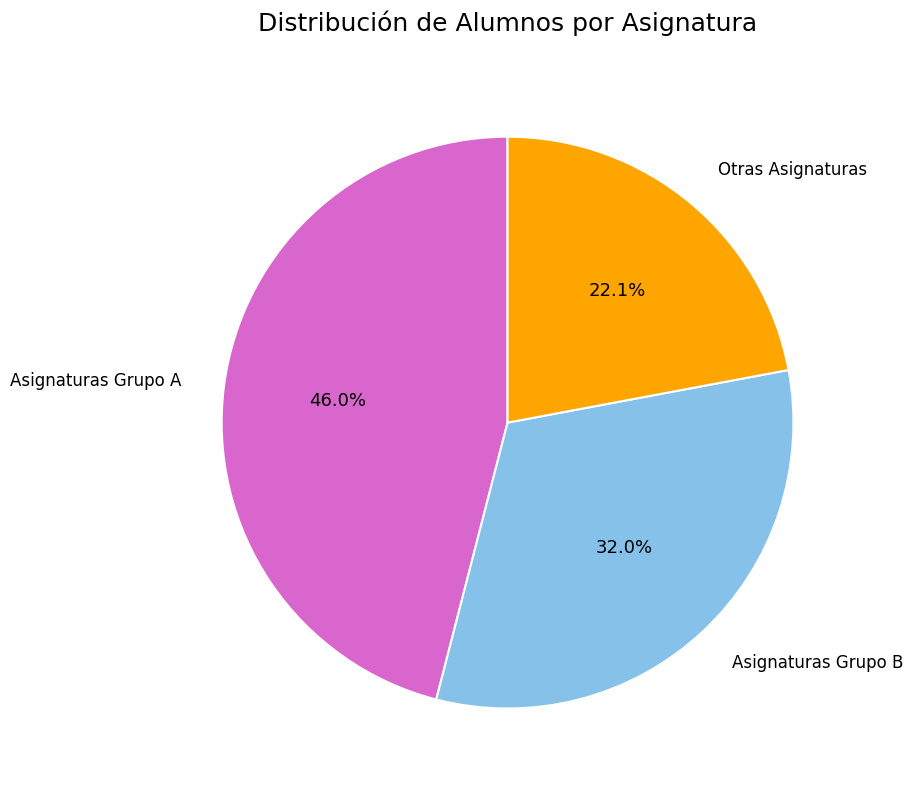

Is there a majority slice in this chart?

No